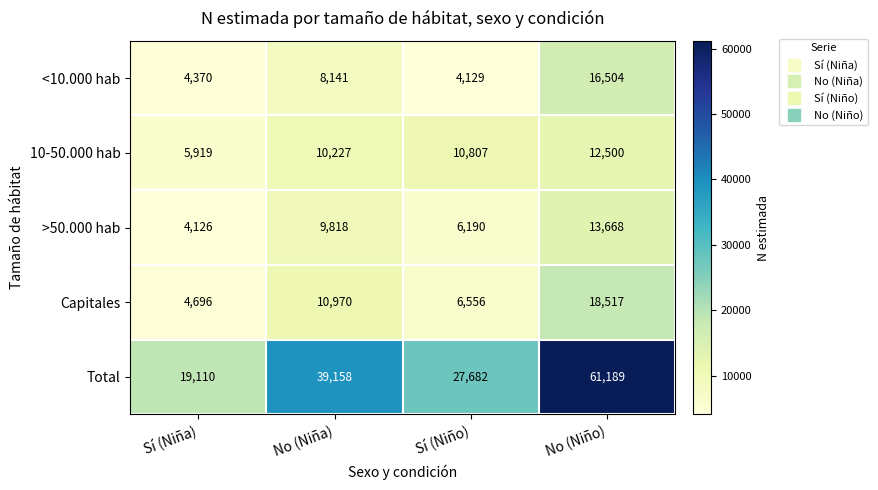

How many >50.000 hab values are between 6190 and 13668?

3